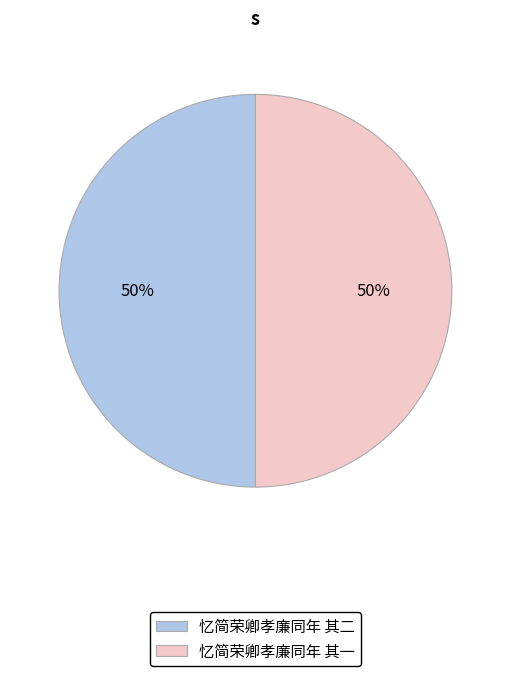

How many slices are in this pie chart?

2